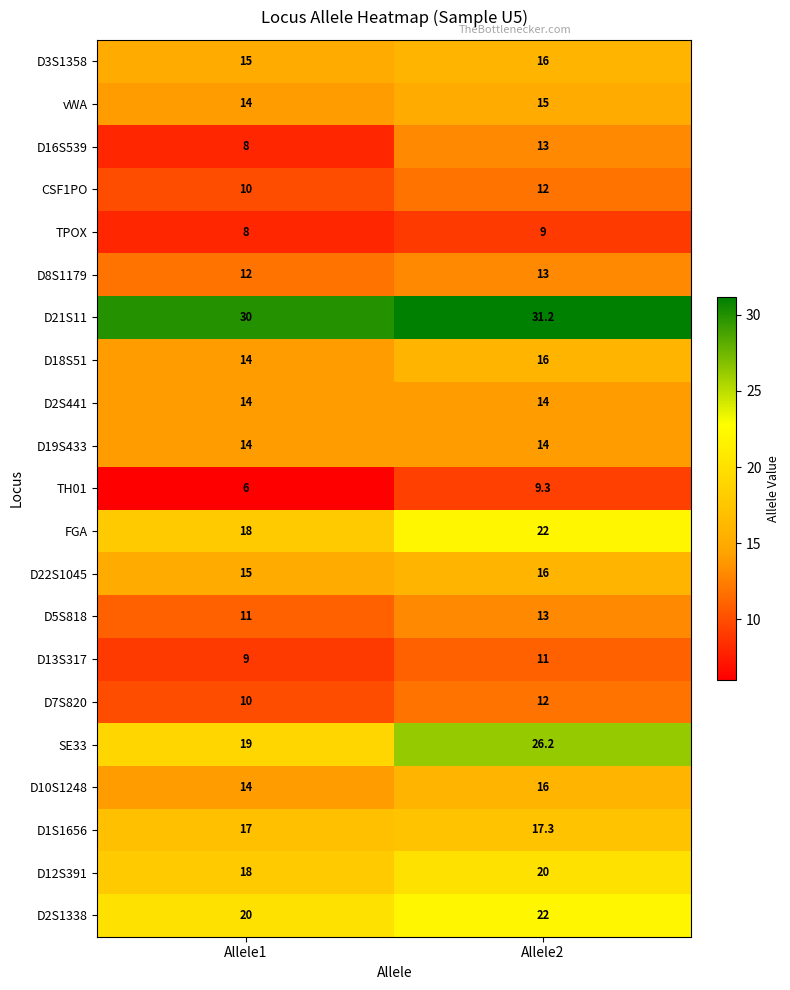

At which category does the chart reach its peak across all series?

Allele2